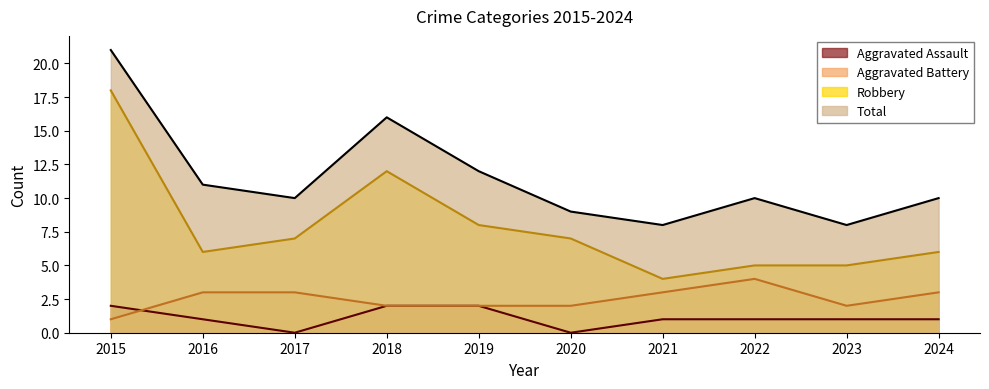

What is the difference between the second highest and minimum values in the Aggravated Assault series?

2